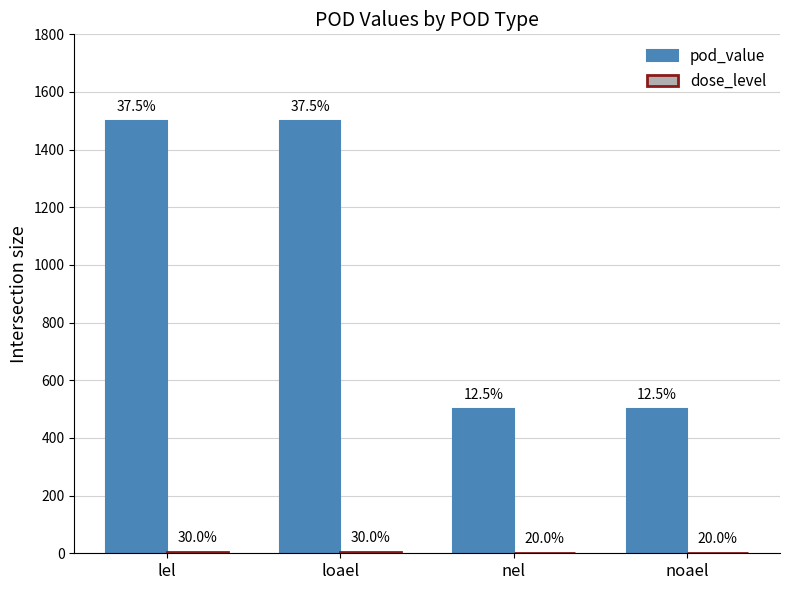

How many groups of bars are there?

4